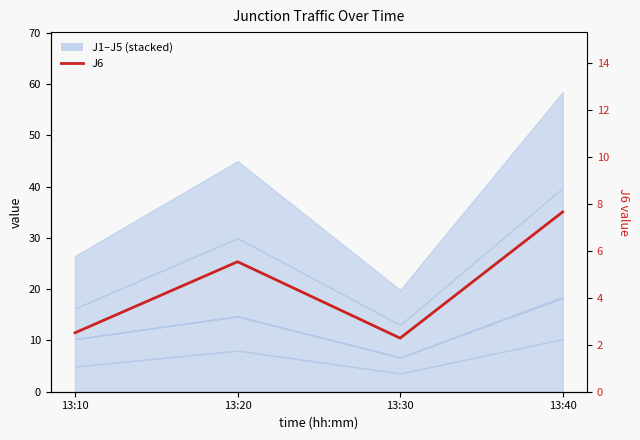

What value does the data have at 13:20?

5.5